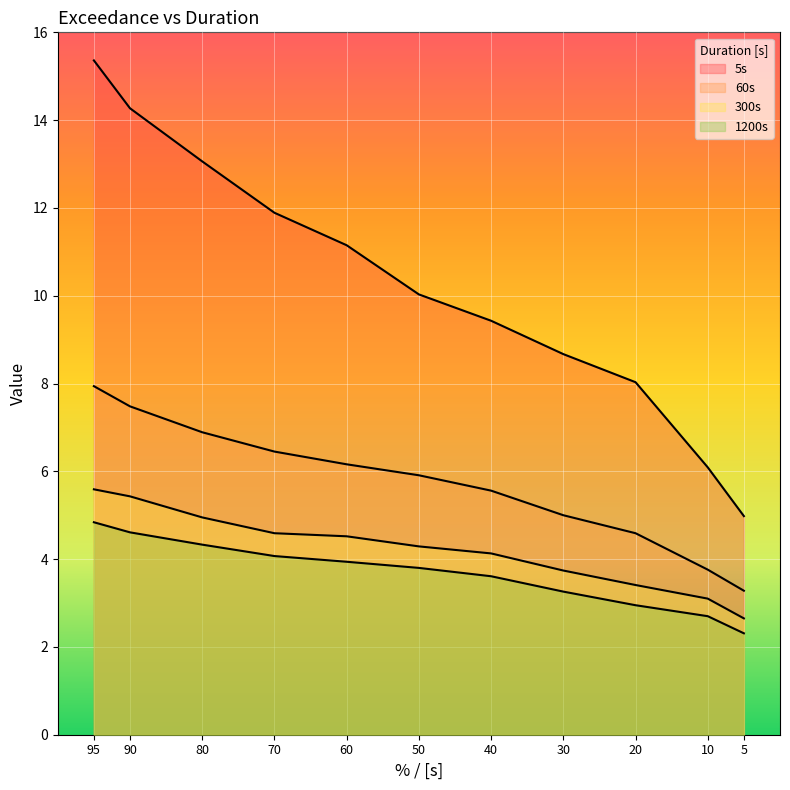

What are all the series names shown in the legend?

5s, 60s, 300s, 1200s